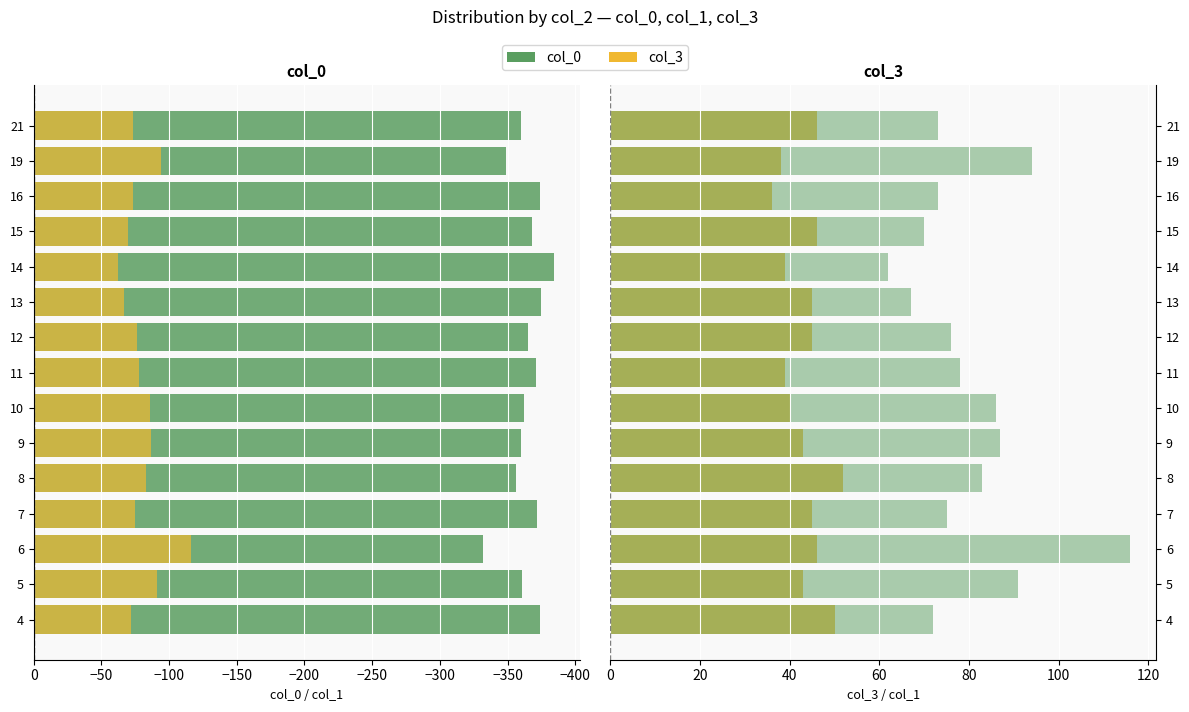

Between 15 and 11, which is larger?

15